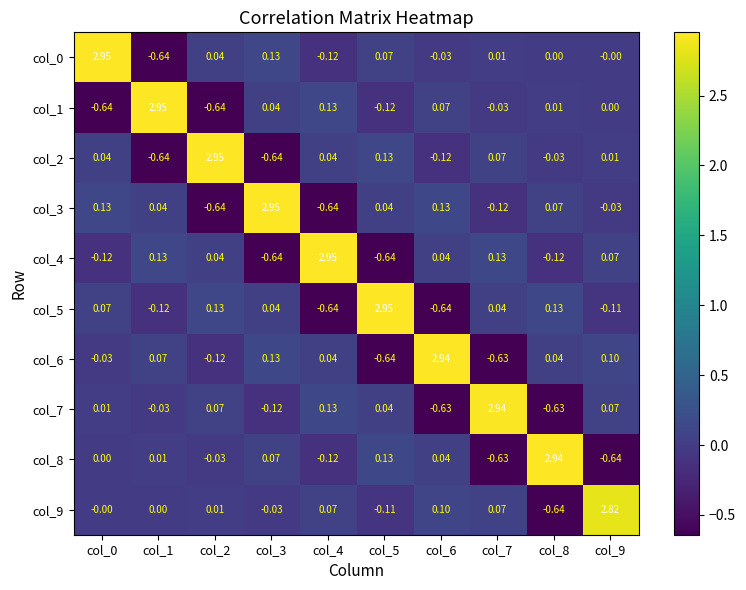

Is the value of col_1 at col_8 greater than the value of col_9 at col_1?

Yes